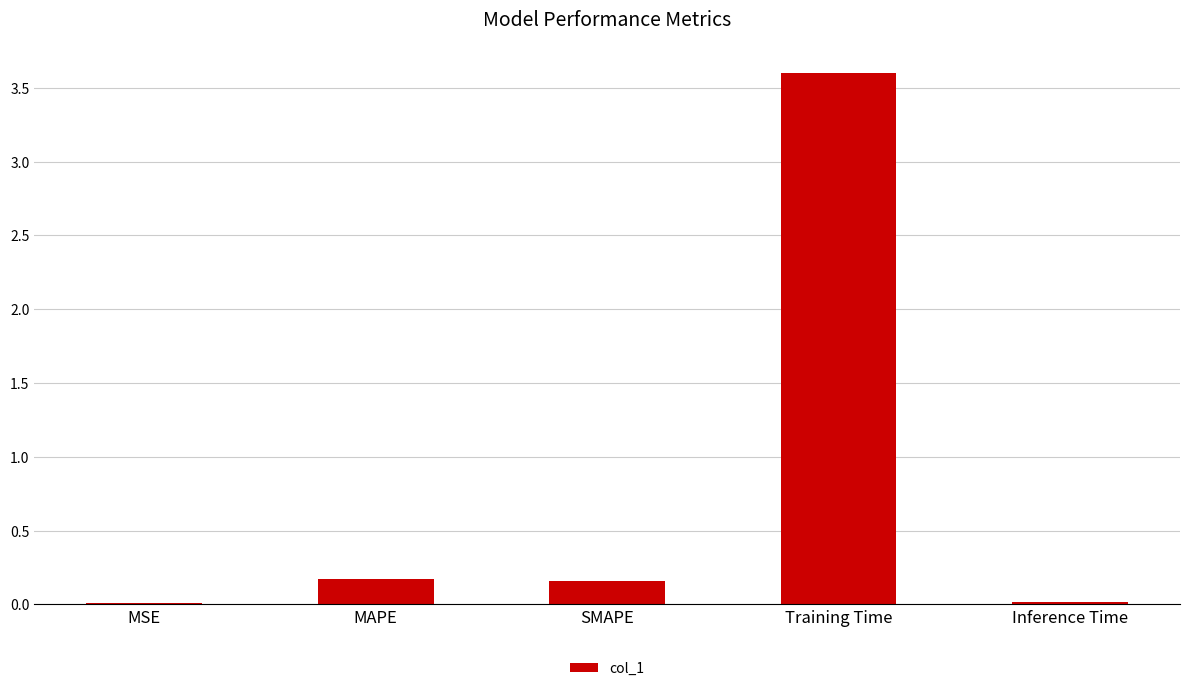

Between SMAPE and MSE, which is larger?

SMAPE